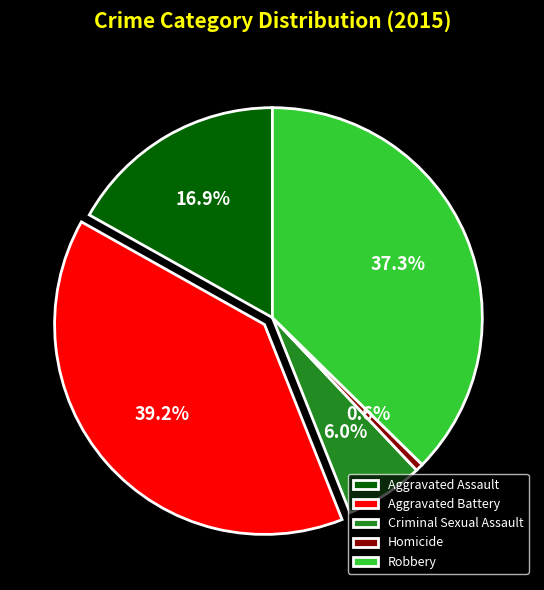

Count the number of slices in the pie.

5